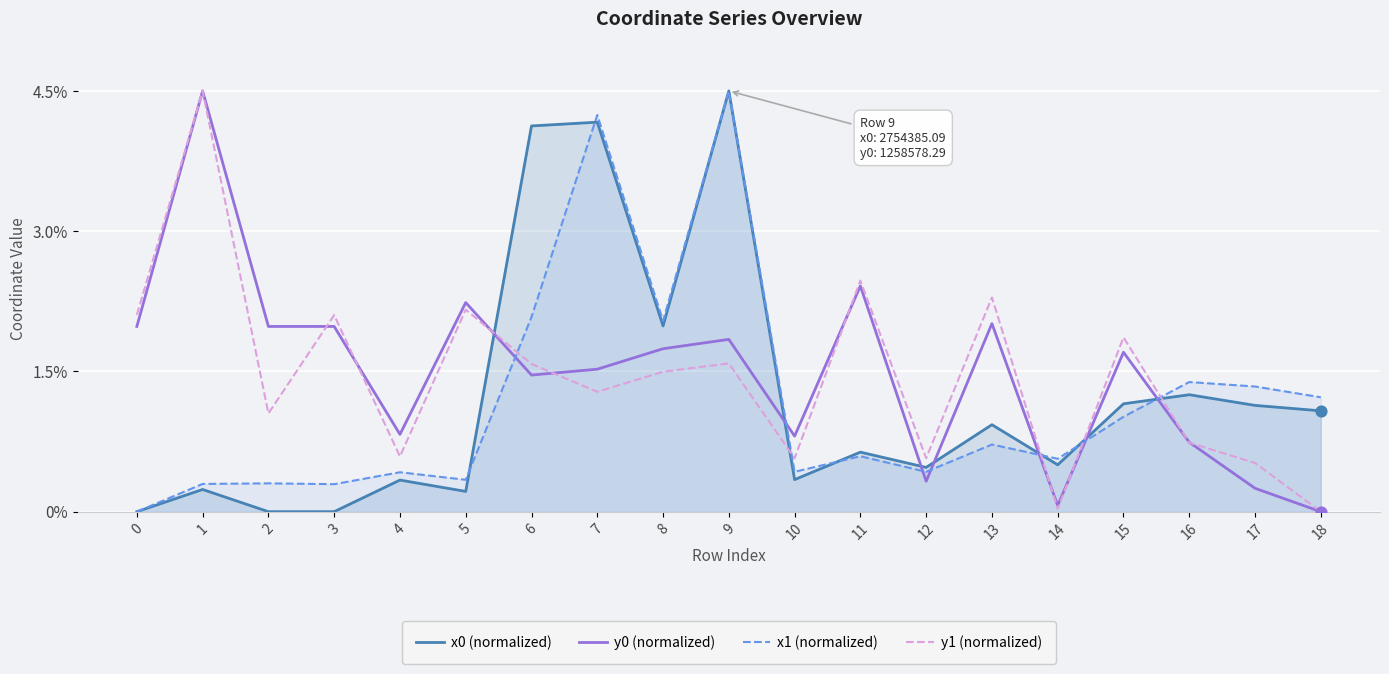

Which series has the largest total across all categories?

y0 (normalized)